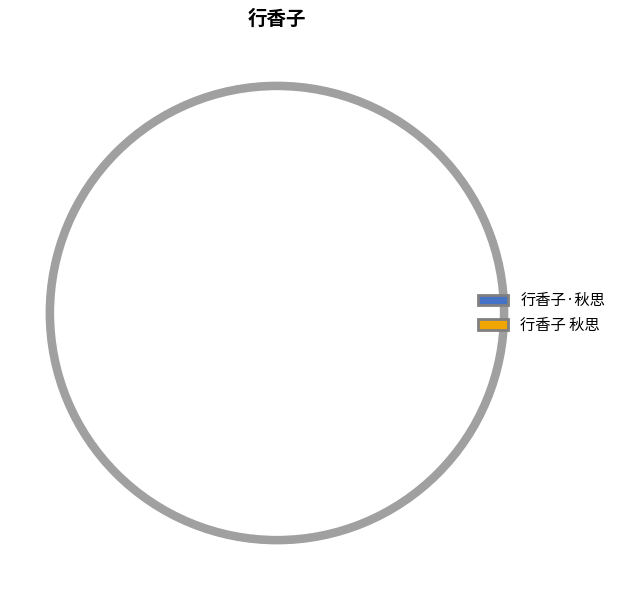

Do 行香子 秋思 and 行香子·秋思 together represent more than half of the pie?

Yes